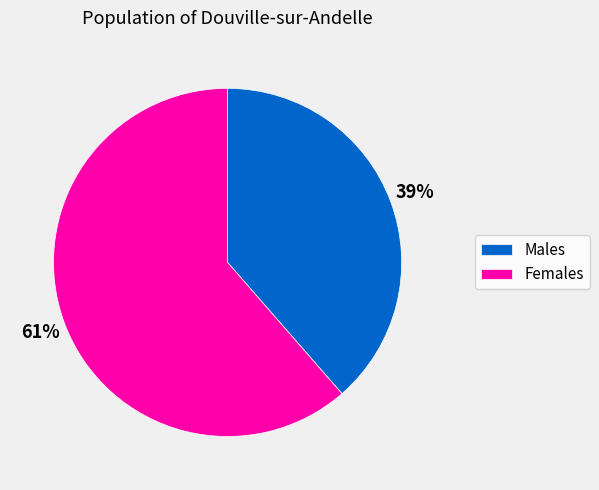

Is it true that Females is 61% of the pie?

True